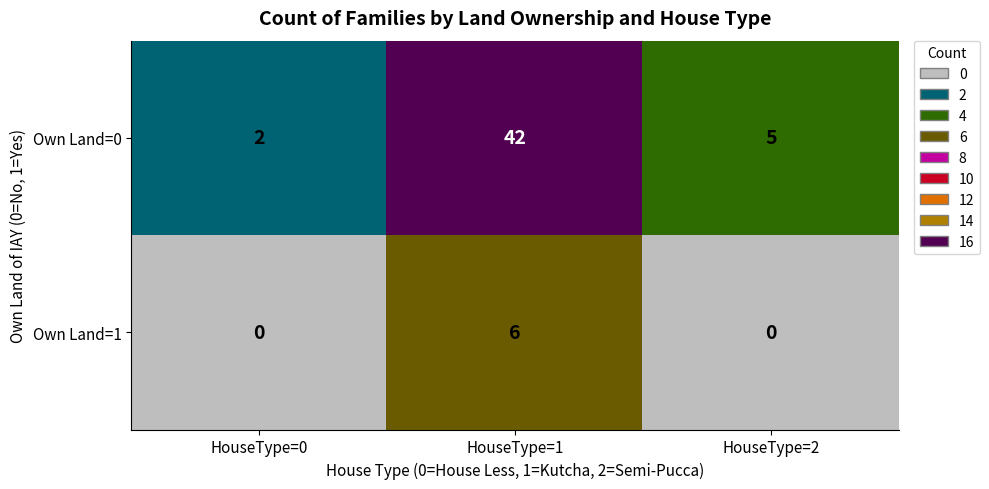

The value of Own Land=0 at HouseType=1 is 42. True or false?

True